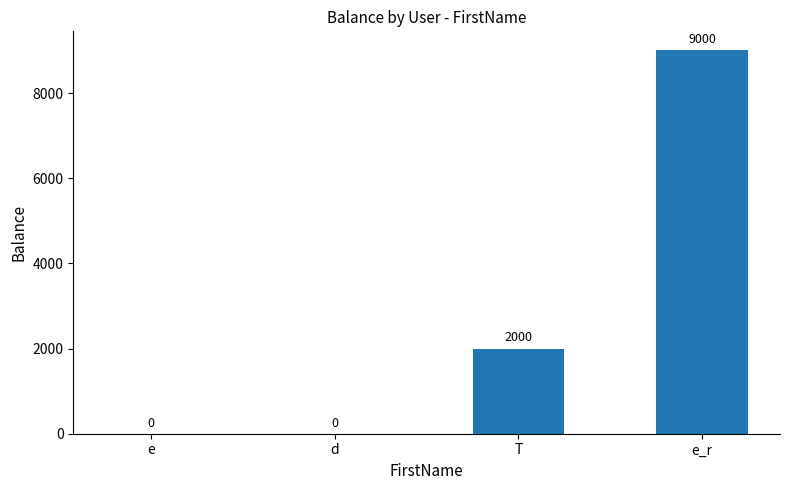

Does the chart contain stacked bars?

No